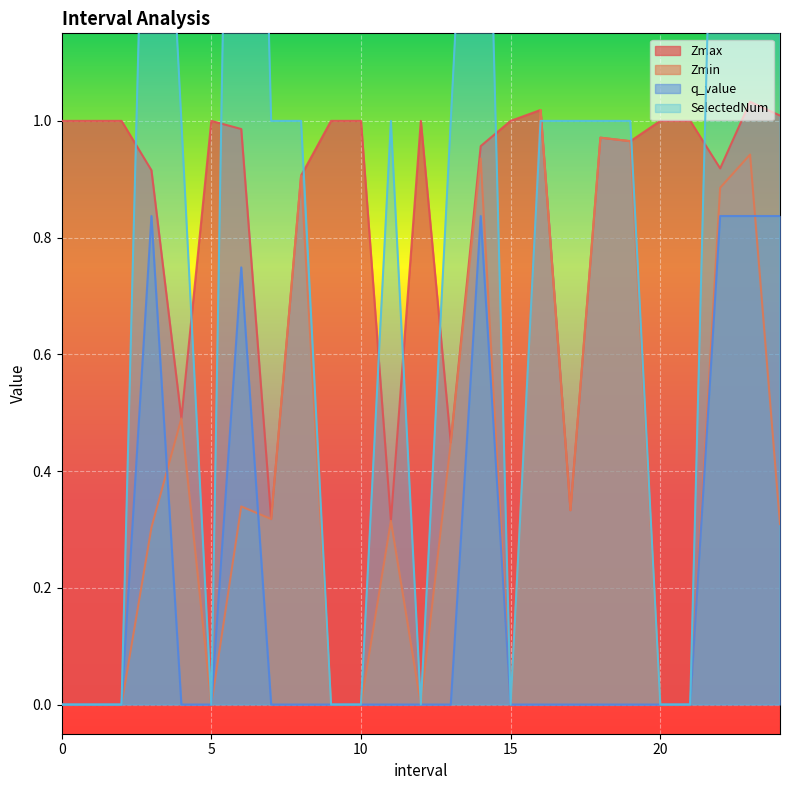

What value does the q_value series have at 22.0?

0.8